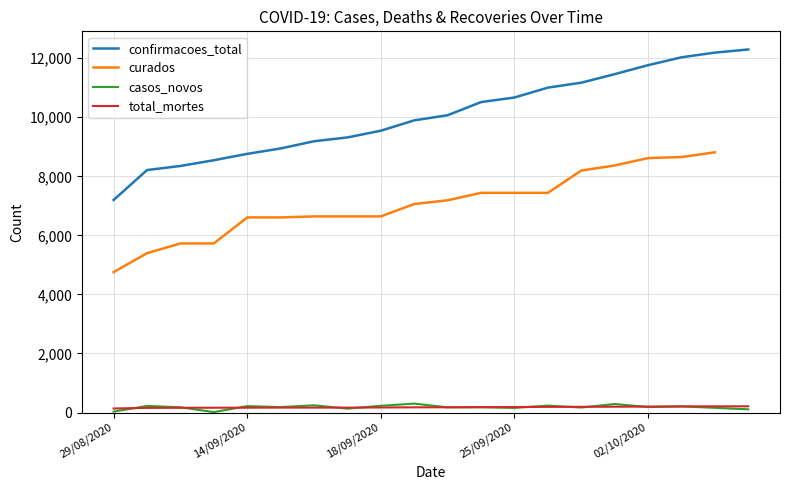

What is the total value across all series at 29/08/2020?

12120.0